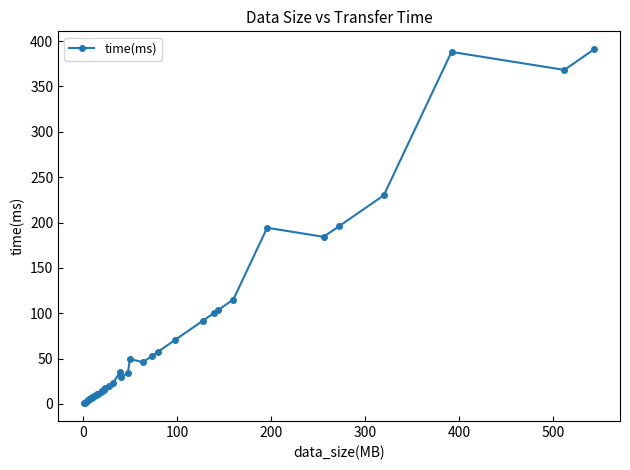

What is the sum of all values?

2947.5